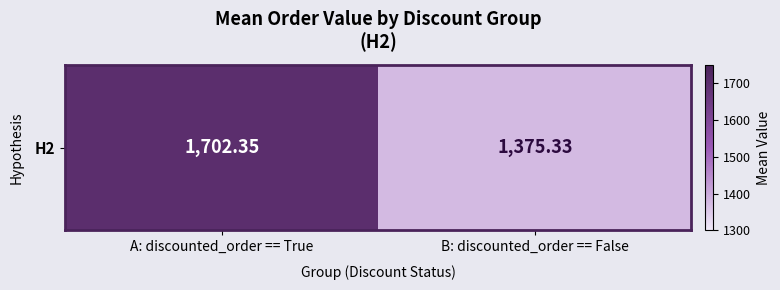

Reading left to right, what are all the values shown in this chart?

1702.4	1375.3